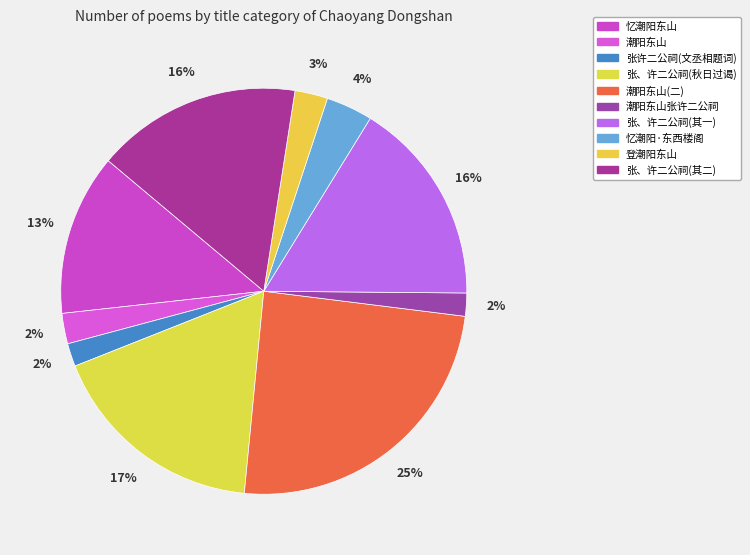

Count the number of slices in the pie.

10